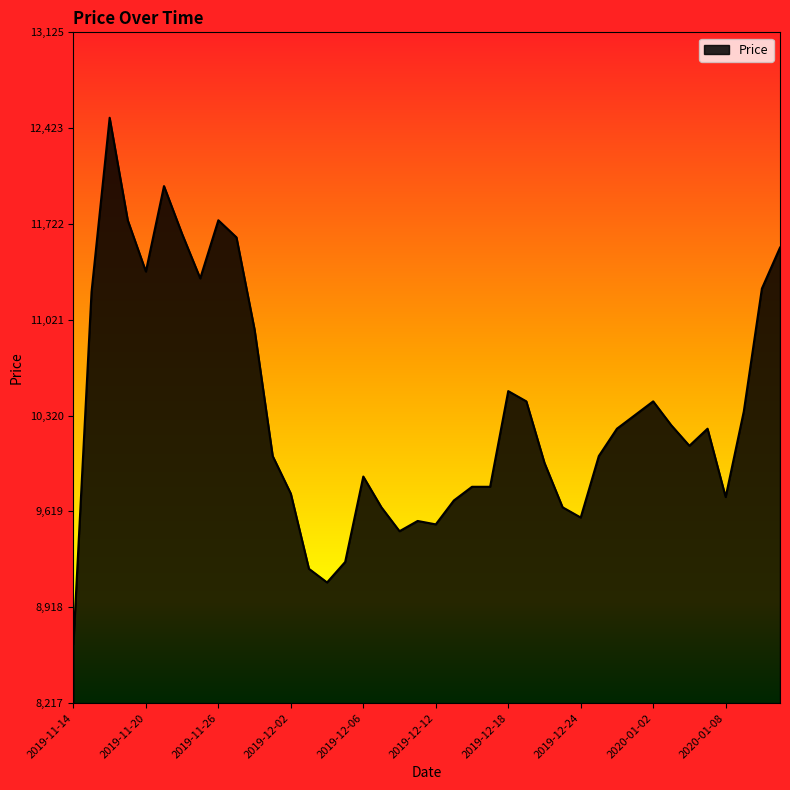

What is the minimum value shown in the chart?

8650